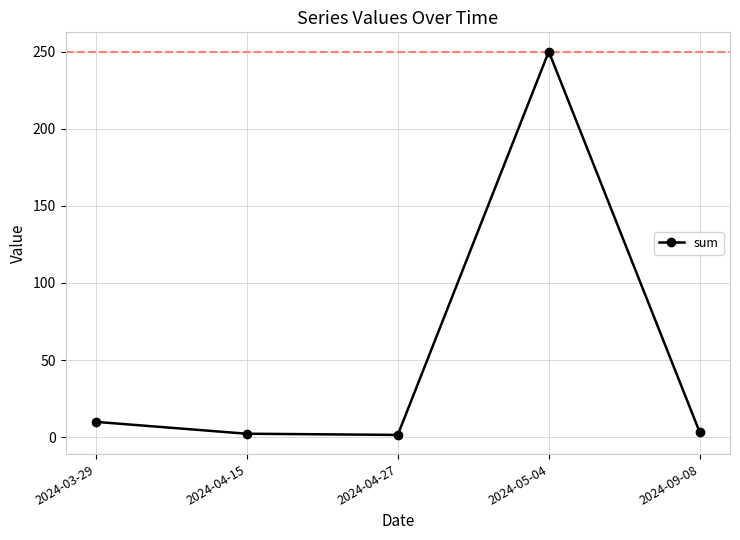

What position from the left is 2024-09-08?

5